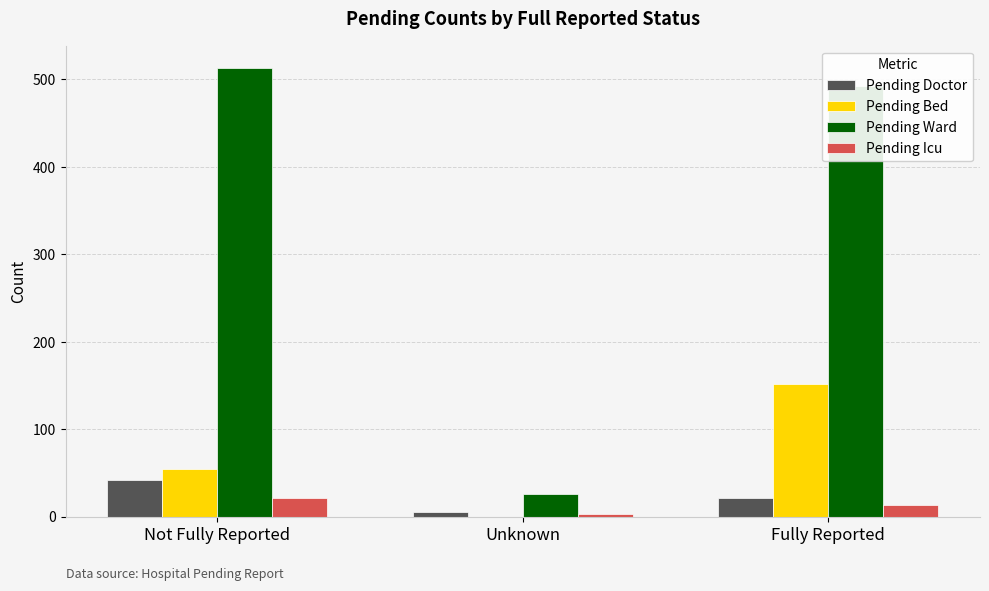

Count the Pending Doctor values in the range 6 to 42.

3